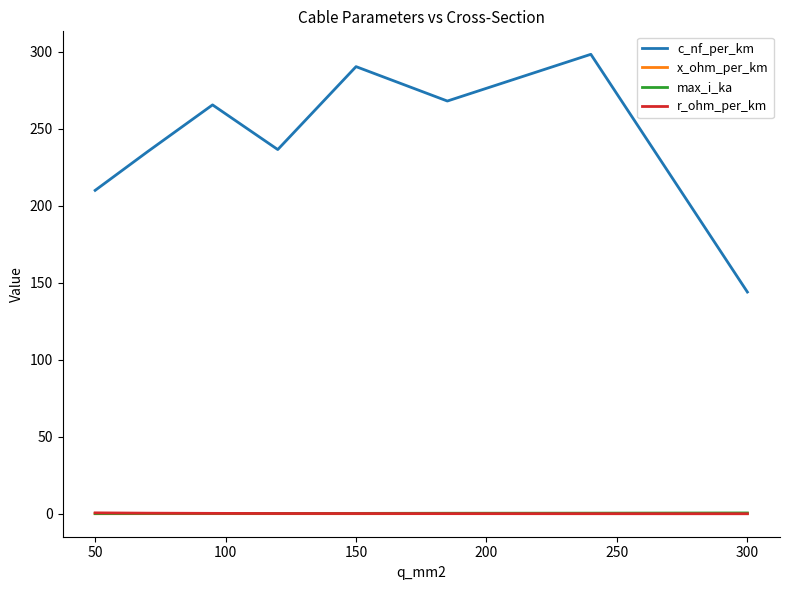

What is the lowest value of the c_nf_per_km series?

144.0